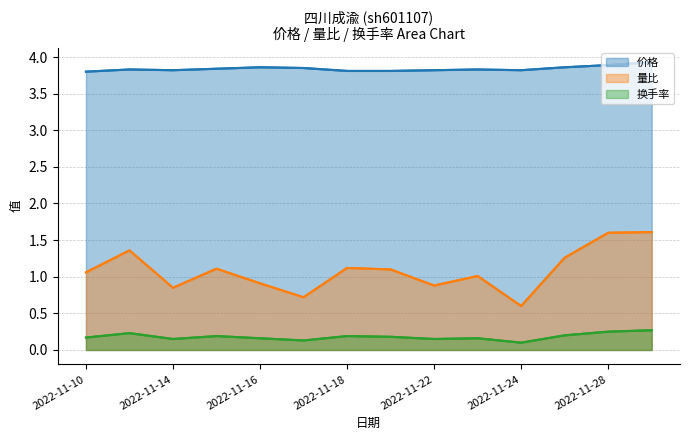

True or false: 换手率 has a value of 0.2 at 2022-11-16.

True